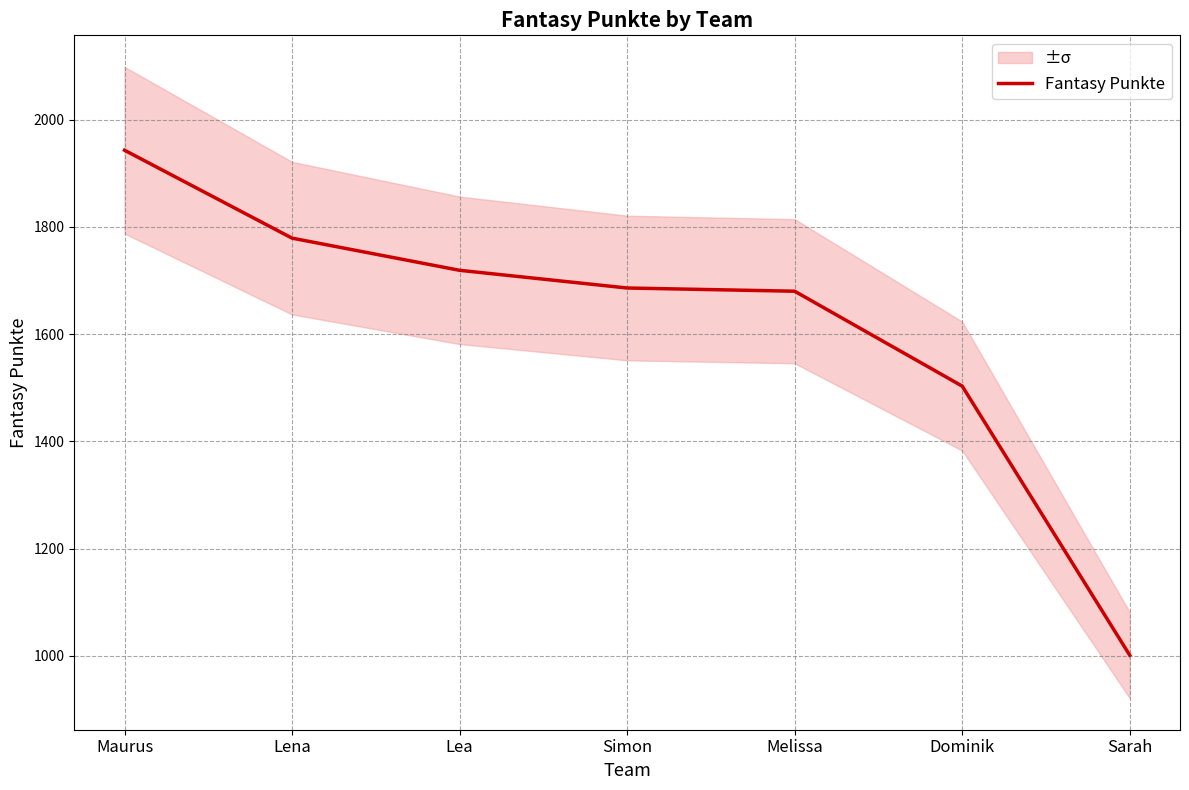

Reading left to right, what are all the values shown in this chart?

1943	1779	1719	1686	1680	1503	1001